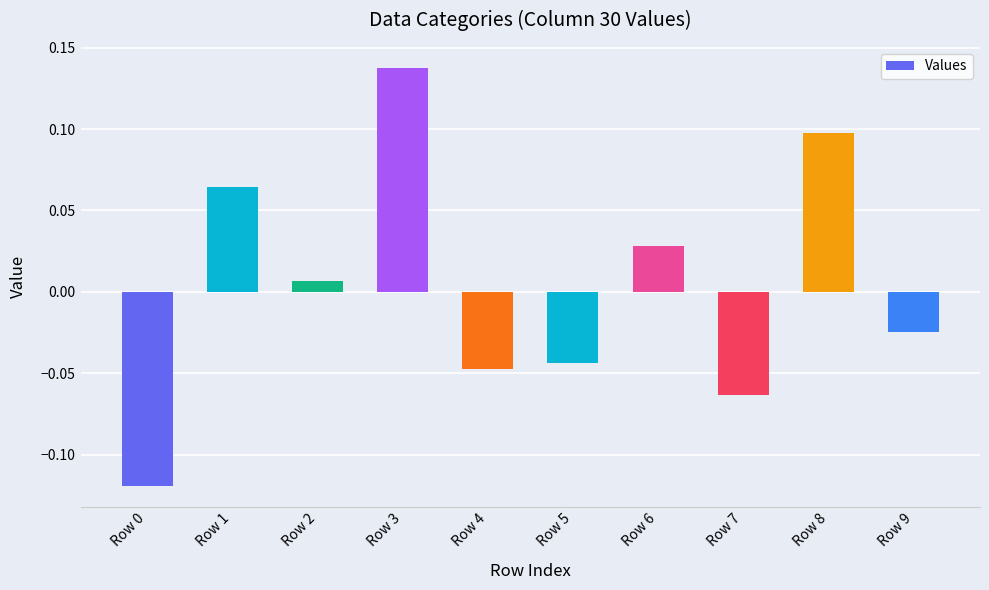

What is the difference between the second highest and minimum values?

0.2